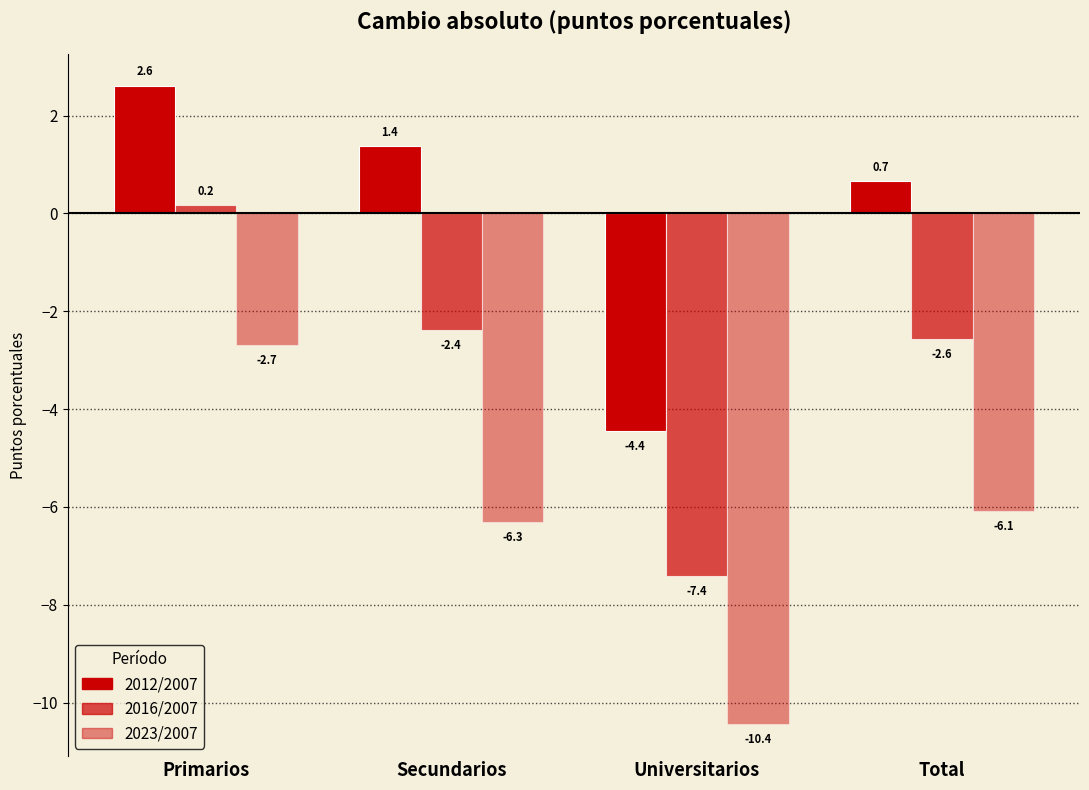

Which series has the largest total across all categories?

2012/2007